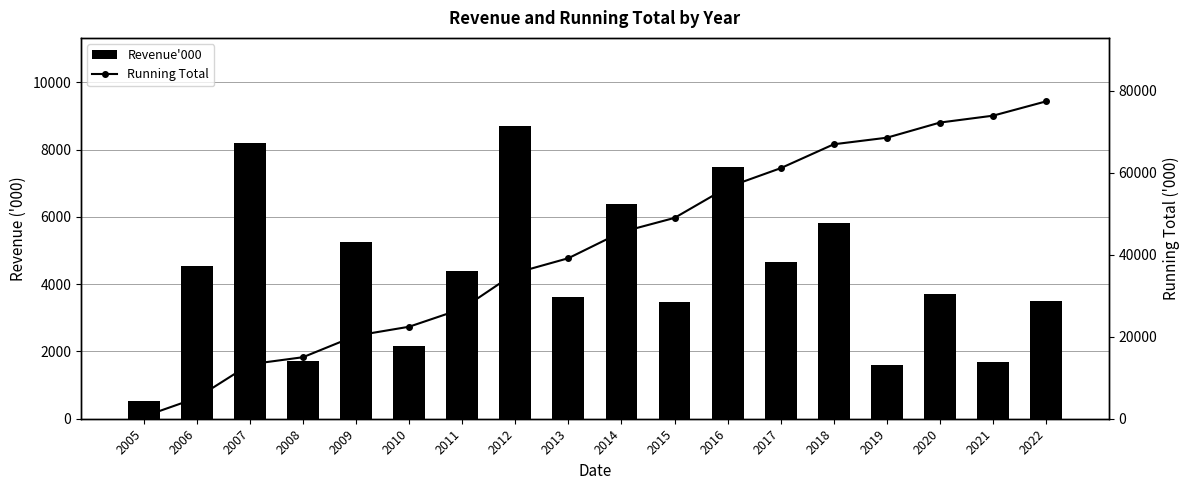

Which series has the largest total across all categories?

Running Total